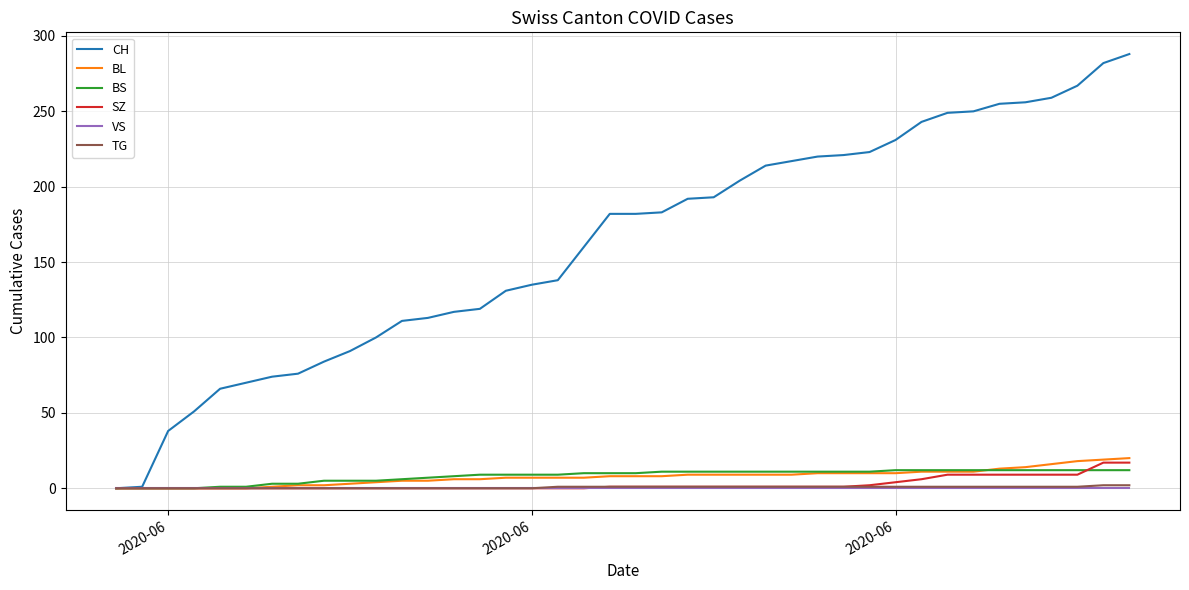

Which series has the widest spread of values?

CH